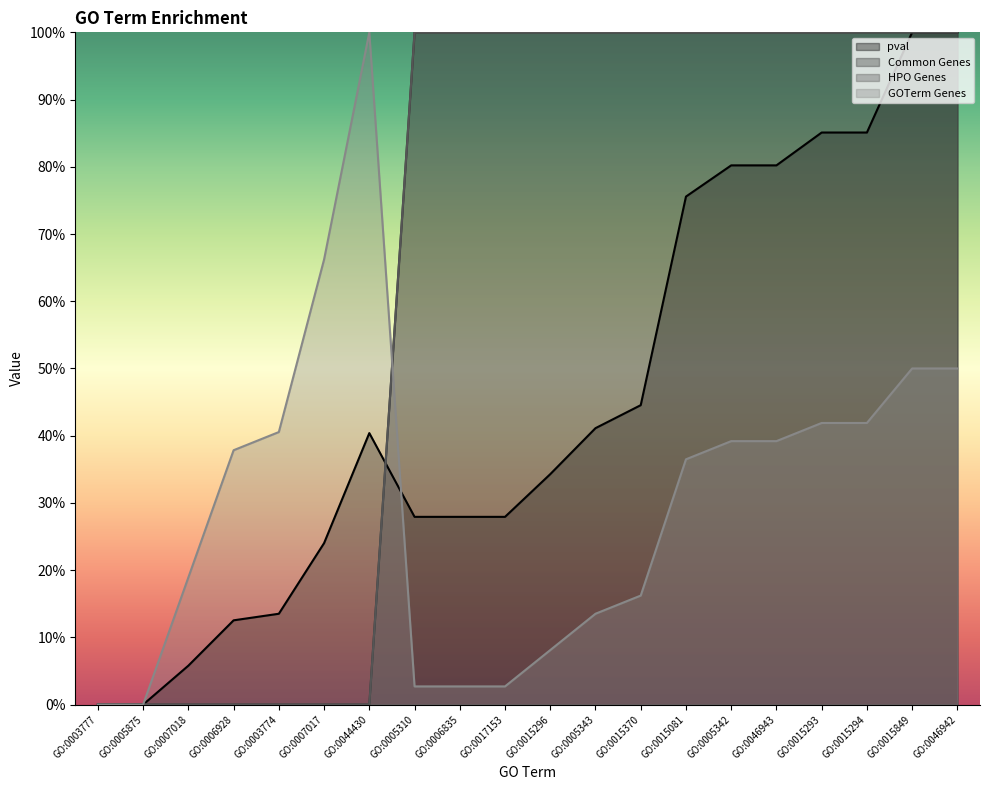

How many lines are shown in the chart?

4